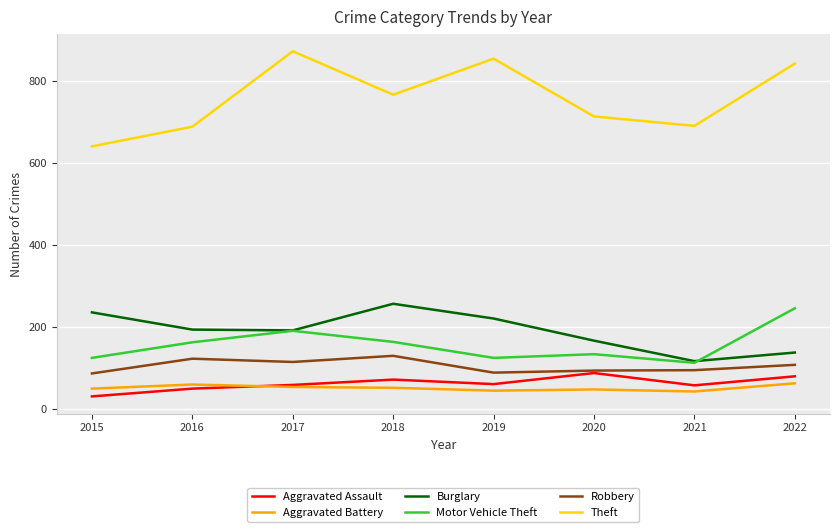

What is the approximate value of Aggravated Assault at 2015, to the nearest 10?

30